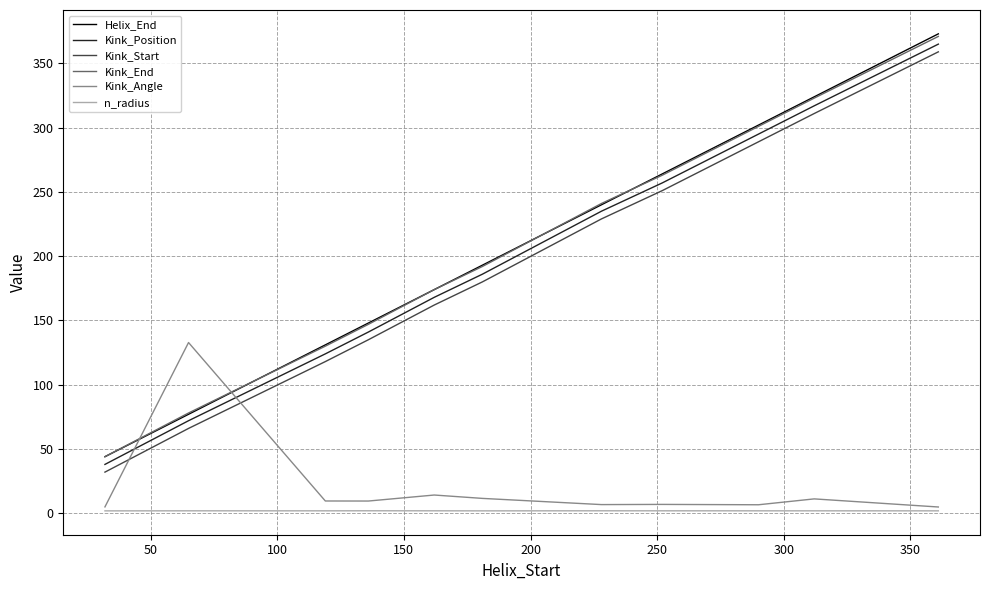

Which series ends up on top after the final intersection of Helix_End and Kink_Angle?

Helix_End